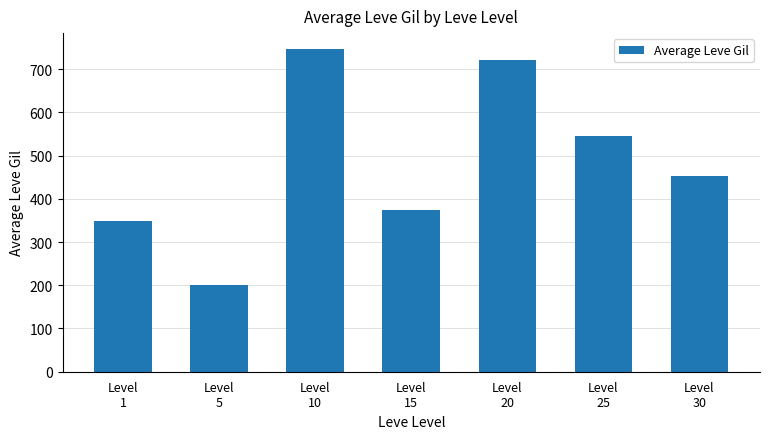

The value at Level
20 is 720. True or false?

True